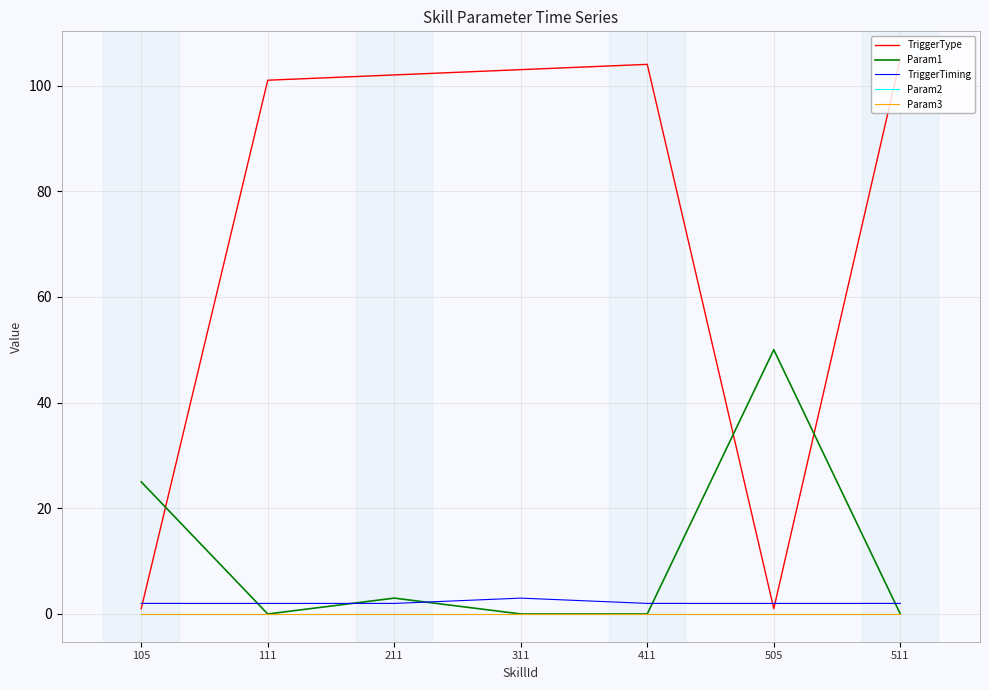

Is this an area chart (filled region under the line)?

No